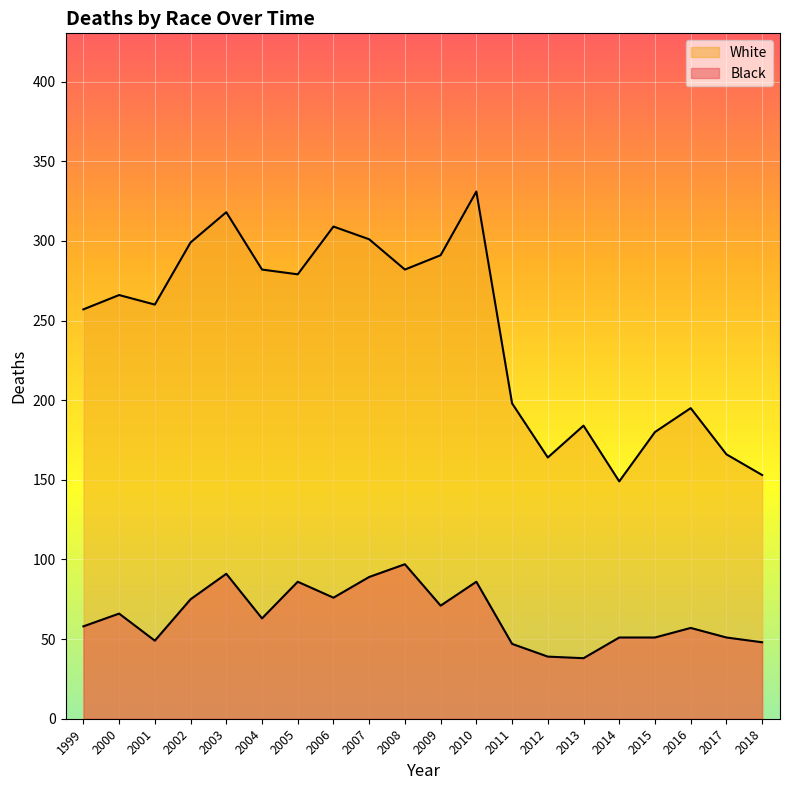

The Black series shows 58 at 1999. True or false?

True